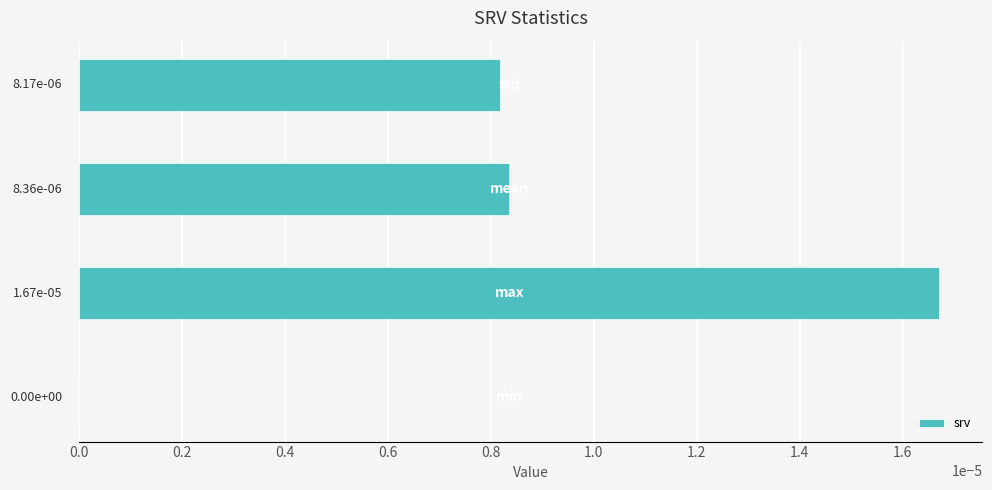

How many values are between 0 and 1?

4